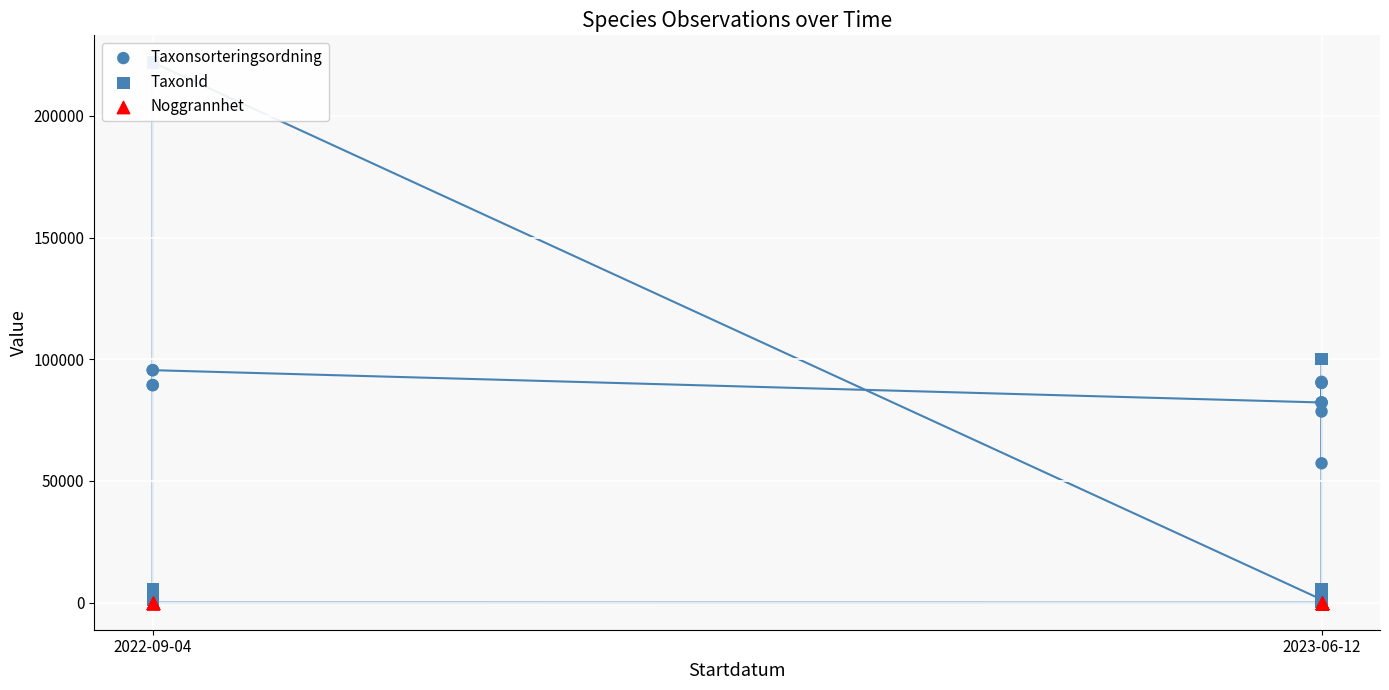

What are all the series names shown in the legend?

Taxonsorteringsordning, TaxonId, Noggrannhet